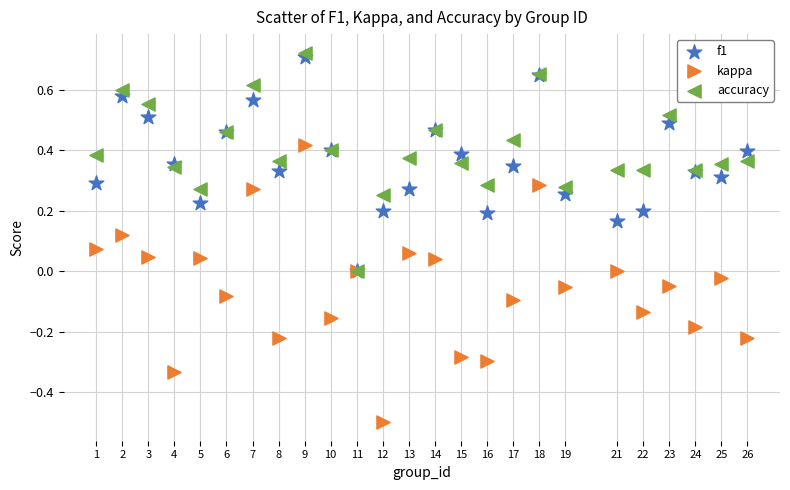

Which series has the largest Y range (max minus min)?

kappa